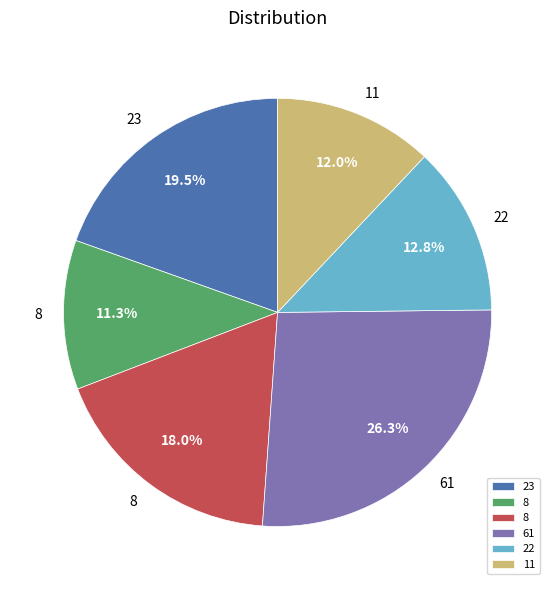

How many slices are in this pie chart?

6